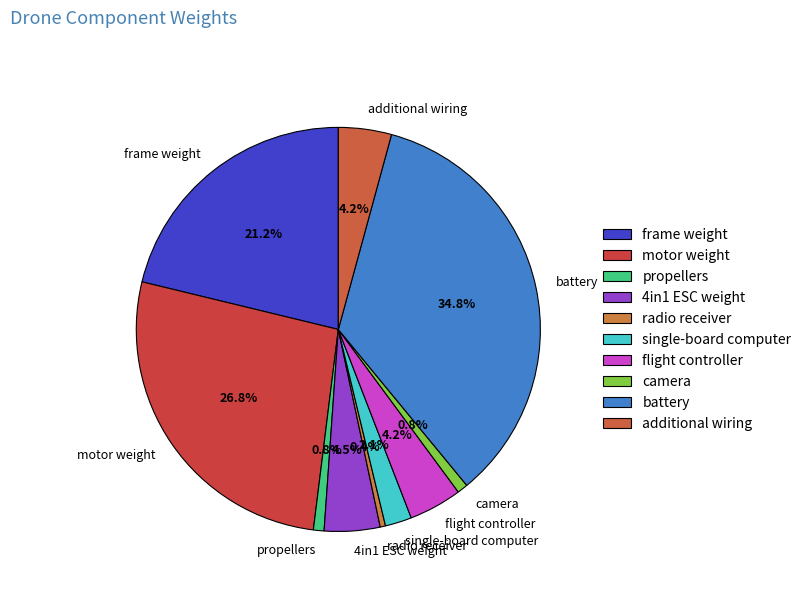

The motor weight slice represents 27% of the pie. True or false?

True